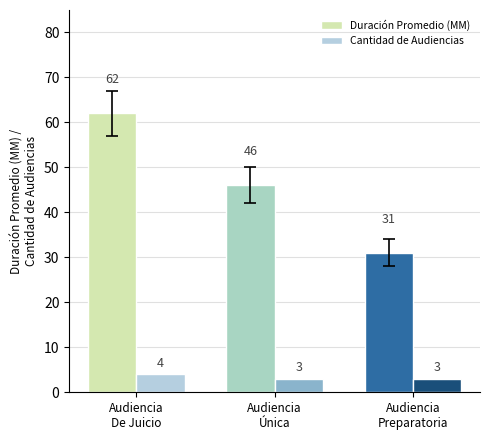

Rank the series by their maximum value, from lowest to highest.

Cantidad de Audiencias, Duración Promedio (MM)